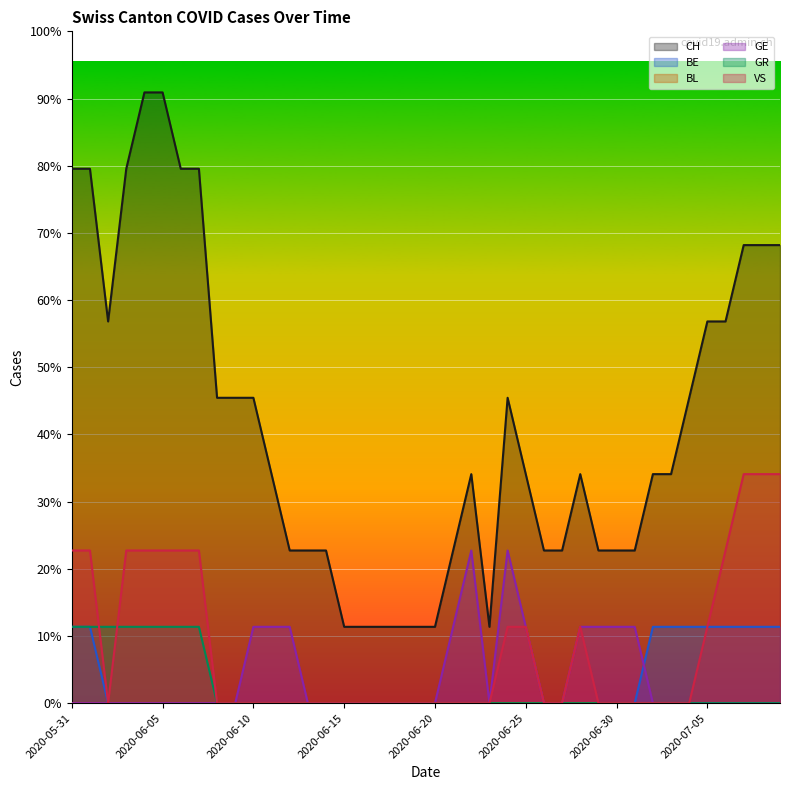

True or false: VS and GE intersect in this chart.

False